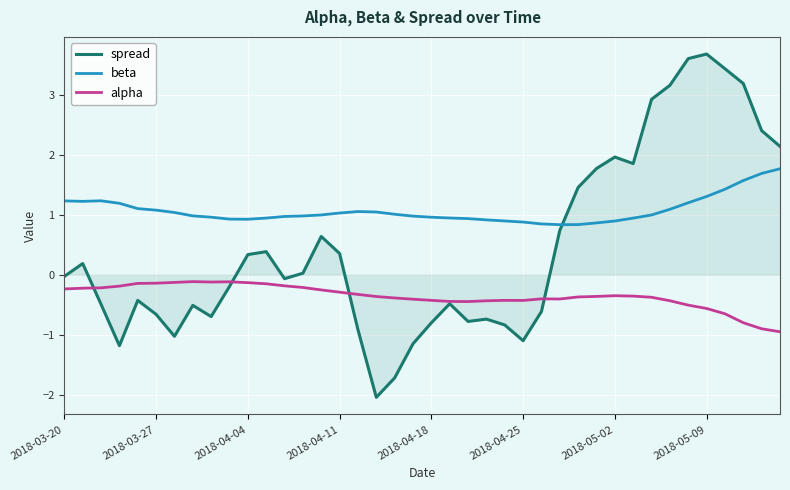

Which series has the largest range (max minus min)?

spread